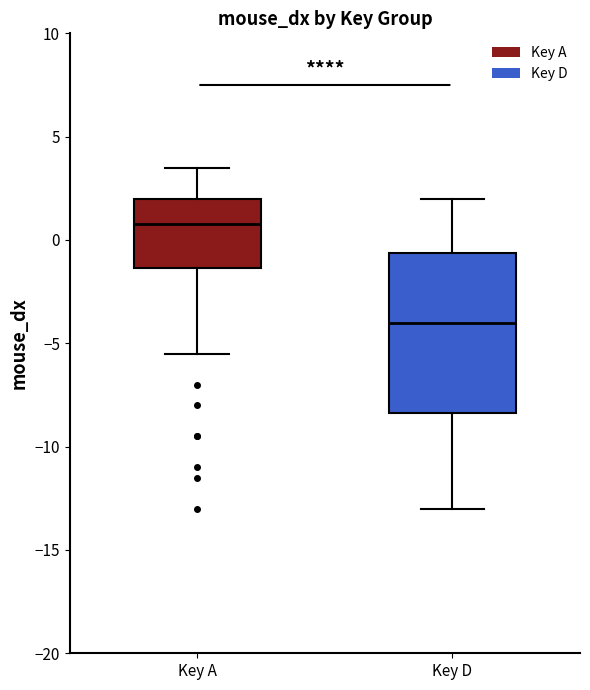

Comparing the boxes themselves (not the whiskers), which one is the tallest?

Key D